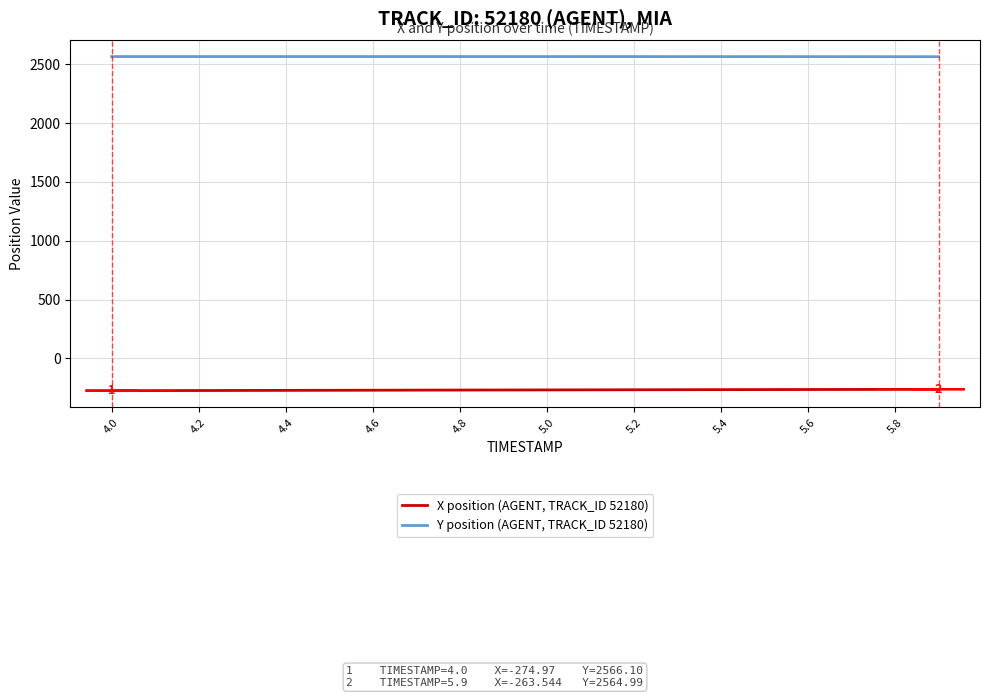

True or false: X position (AGENT, TRACK_ID 52180) and Y position (AGENT, TRACK_ID 52180) intersect in this chart.

False